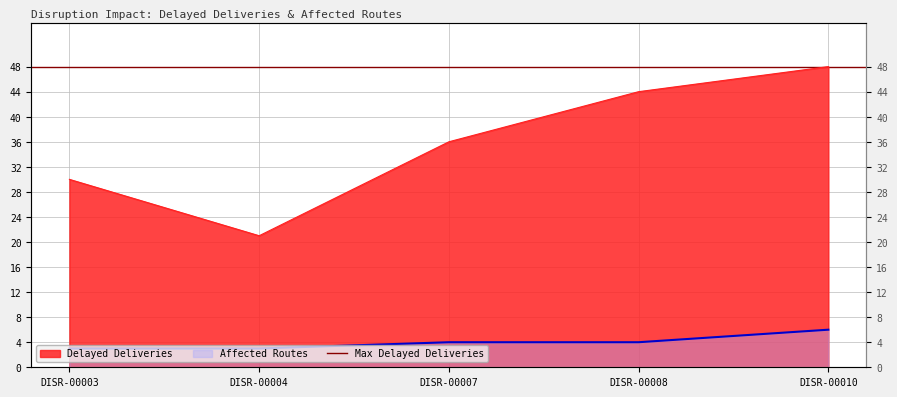

Which category has the lowest value across all series?

DISR-00003